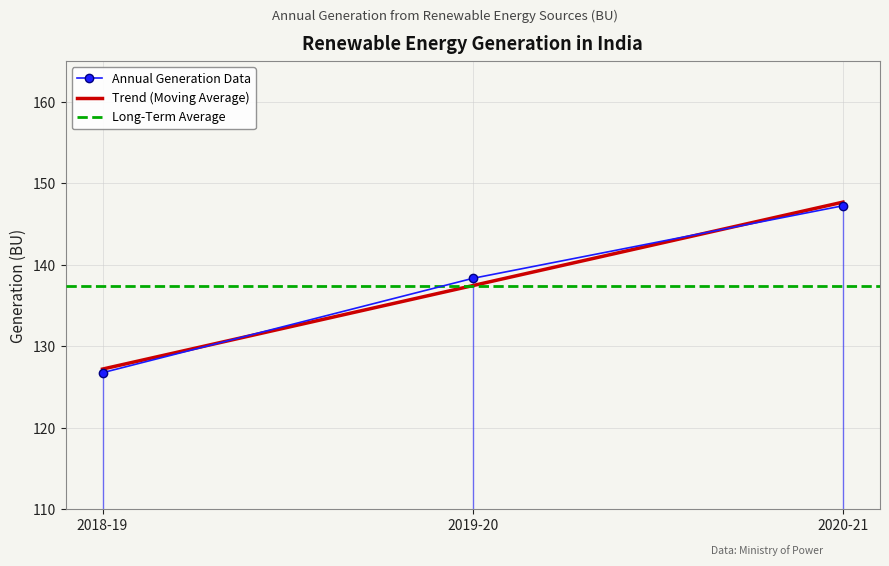

What is the sum of all values?

412.4